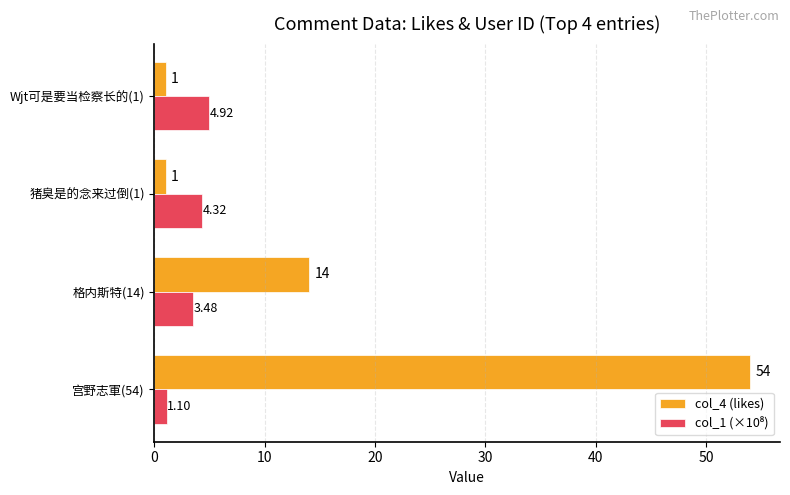

What is the difference between the maximum and minimum values in the col_4 (likes) series?

53.0